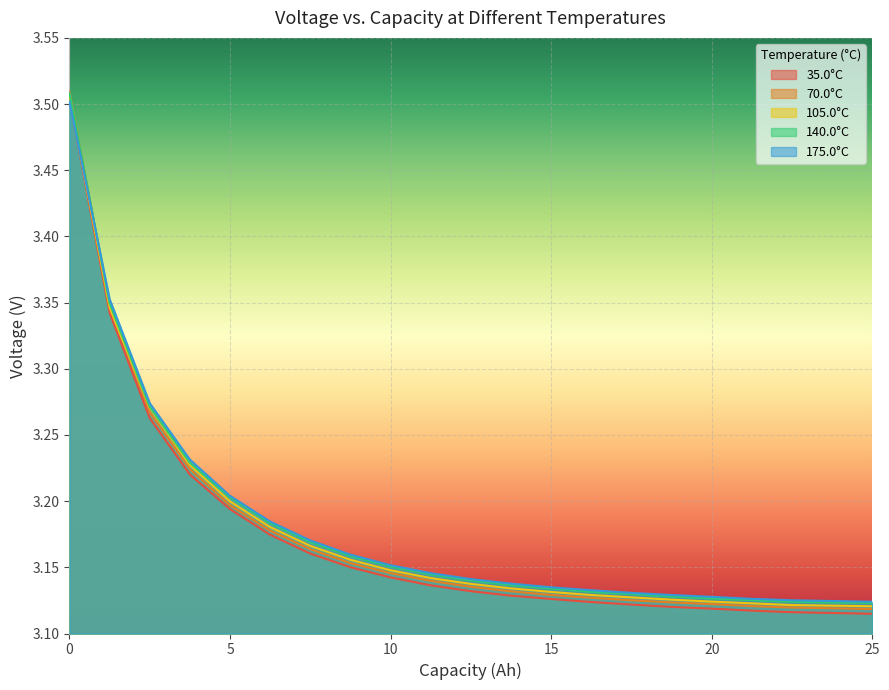

Which series has the widest spread of values?

70.0°C